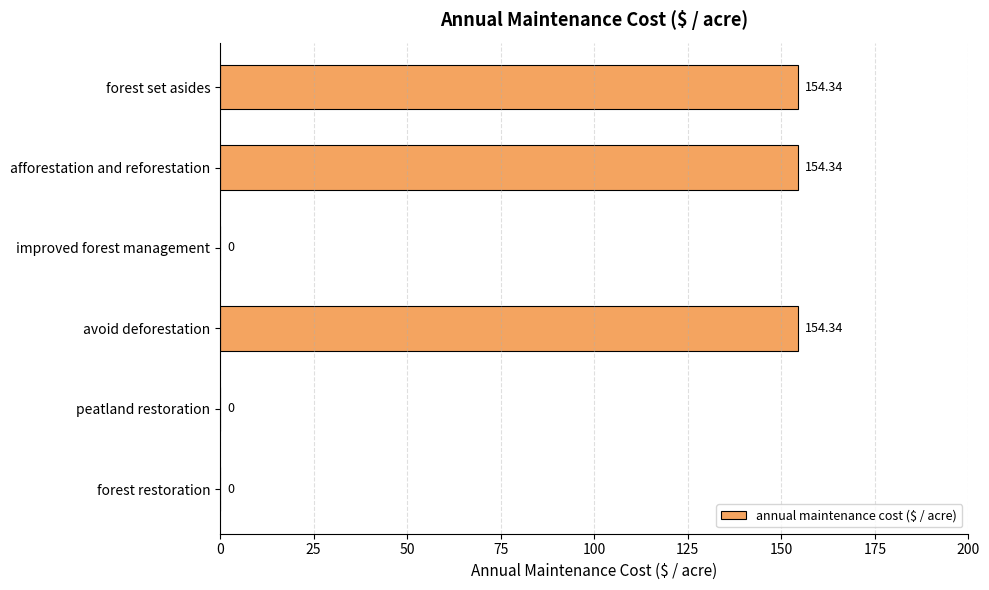

Which has a higher value, afforestation and reforestation or improved forest management?

afforestation and reforestation